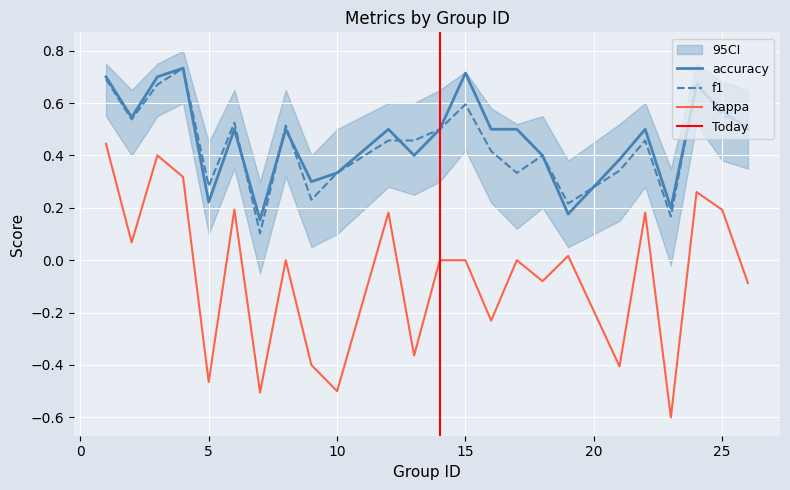

How many categories are shown in the chart?

24